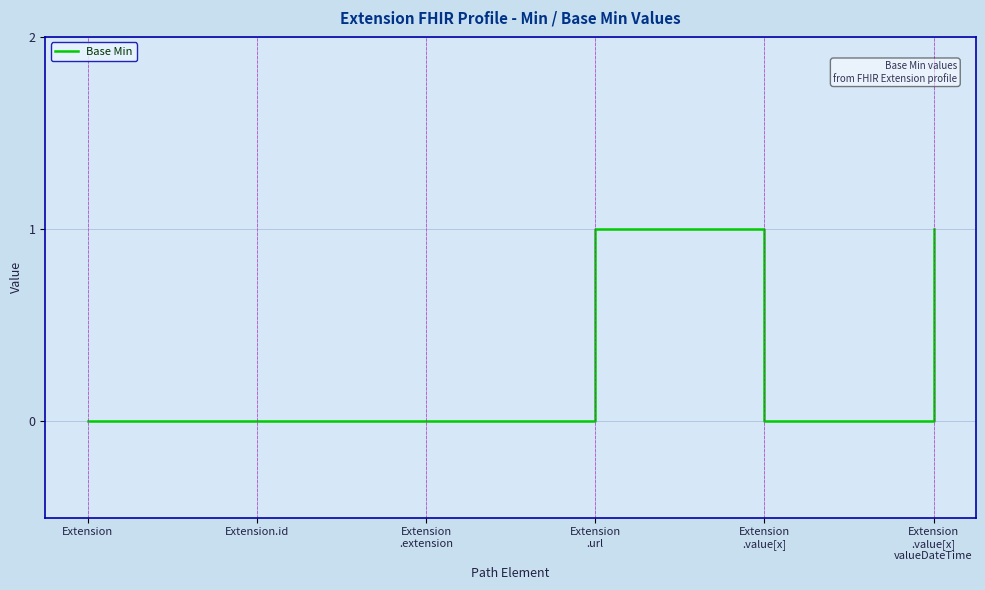

The value at Extension
.url is 1. True or false?

True